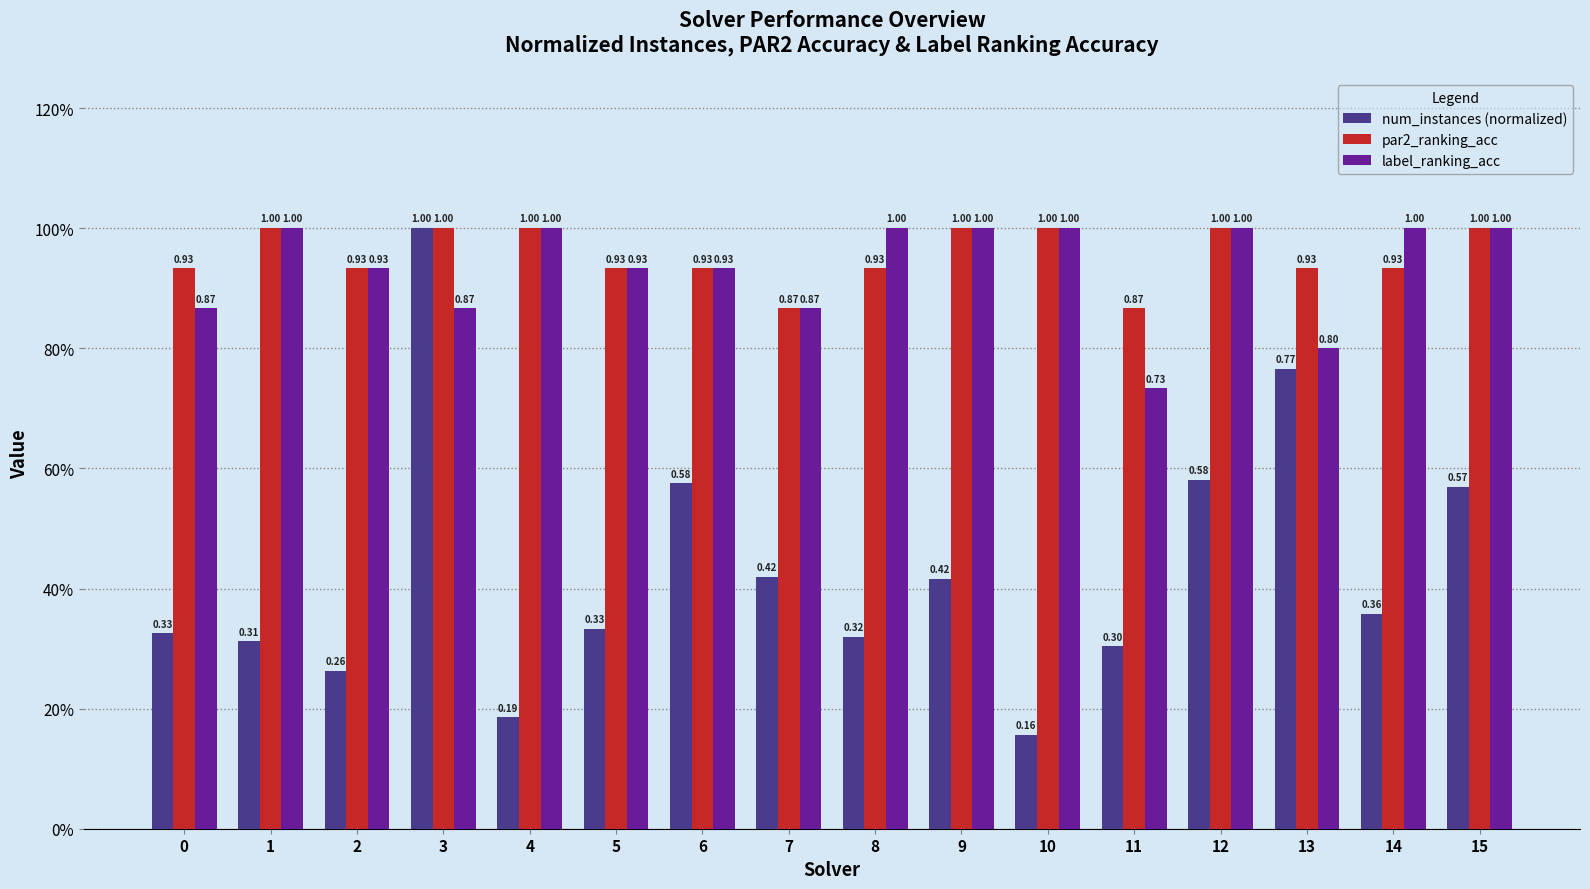

At which category is the sum across all series the highest?

3